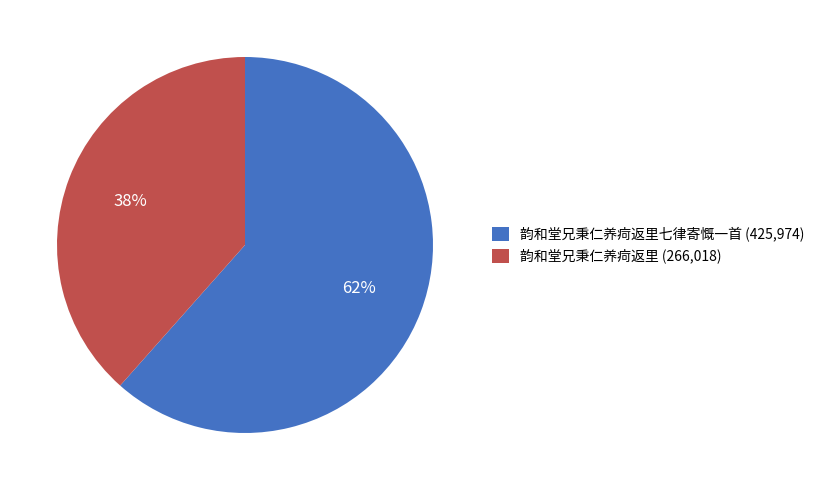

Rank the categories by value from lowest to highest.

韵和堂兄秉仁养疴返里 (266,018), 韵和堂兄秉仁养疴返里七律寄慨一首 (425,974)